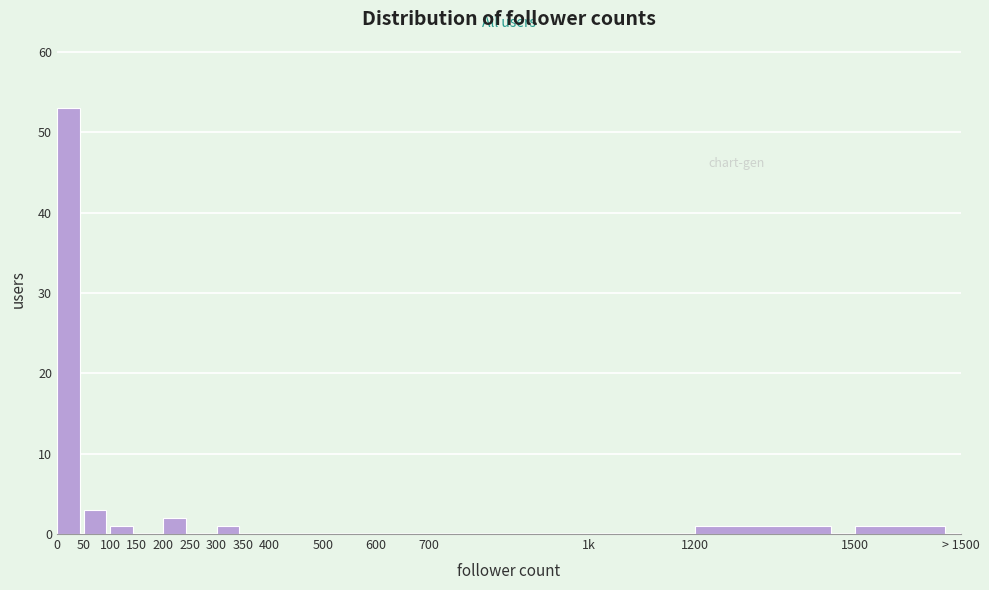

Reading left to right, what are all the values shown in this chart?

0=53	50=3	100=1	150=0	200=2	250=0	300=1	350=0	400=0	500=0	600=0	700=0	1k=0	1200=1	1500=1